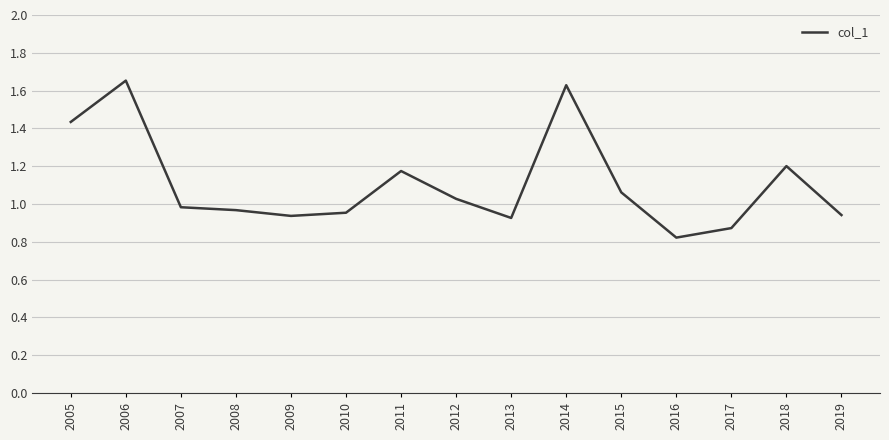

What is the change in value from 2005 to 2016?

-0.6